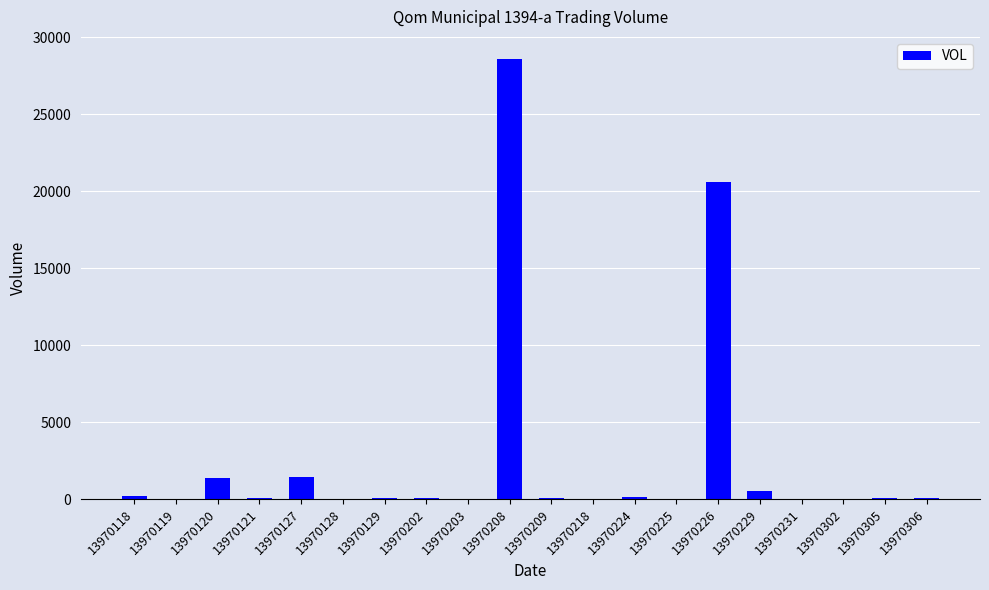

Read the value at 13970120.

1362